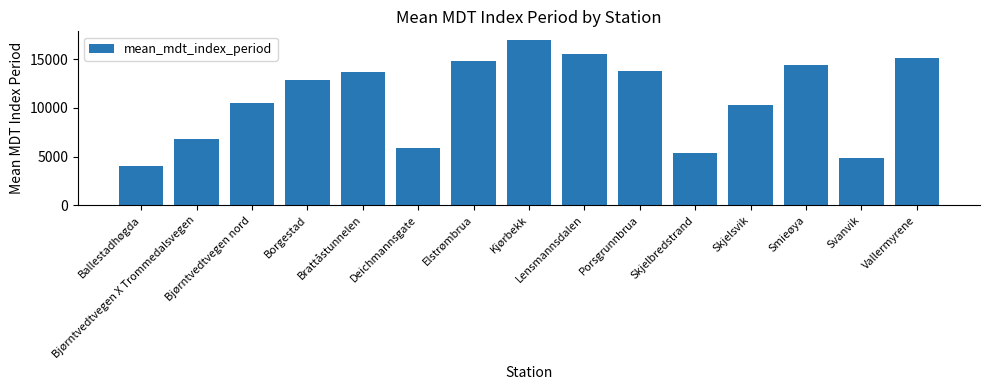

Reading left to right, extract all data points from this chart.

Ballestadhøgda=4062.7	Bjørntvedtvegen X Trommedalsvegen=6834.1	Bjørntvedtvegen nord=10498.4	Borgestad=12819.6	Brattåstunnelen=13658.0	Deichmannsgate=5923.6	Elstrømbrua=14832.9	Kjørbekk=17011.6	Lensmannsdalen=15548.4	Porsgrunnbrua=13769.1	Skjelbredstrand=5369.4	Skjelsvik=10277.7	Smieøya=14372.9	Svanvik=4855.7	Vallermyrene=15093.4